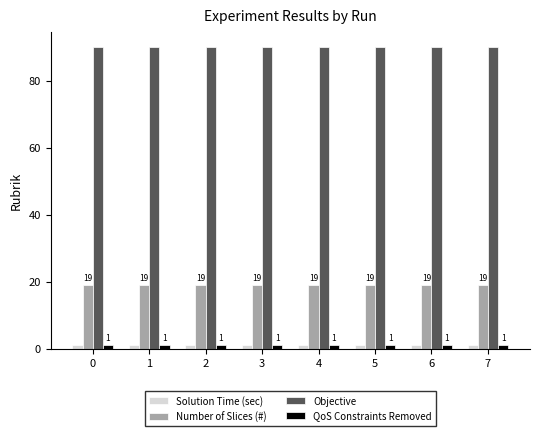

What is the sum of the QoS Constraints Removed values at 6 and 5?

2.0